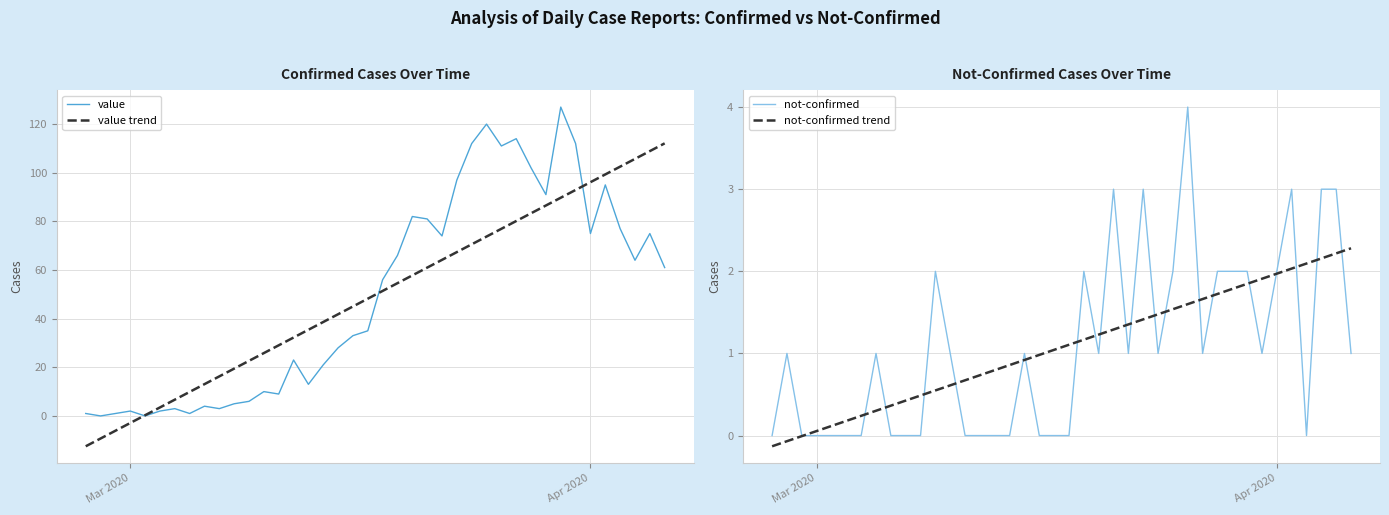

How many times do not-confirmed trend and not-confirmed cross each other?

21